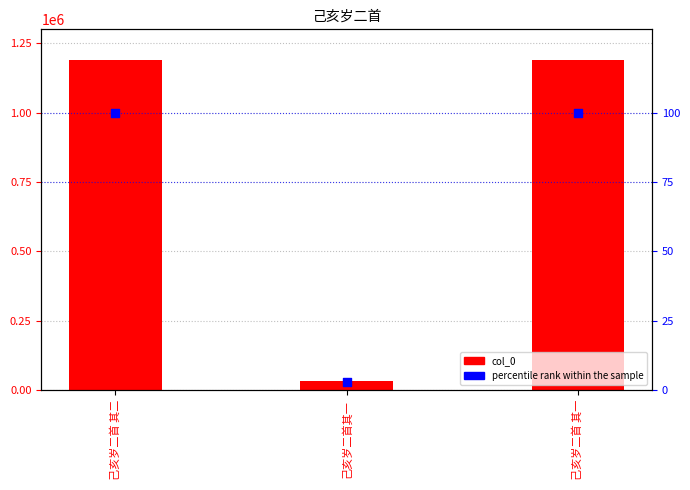

At which category is the sum across all series the highest?

己亥岁二首 其二